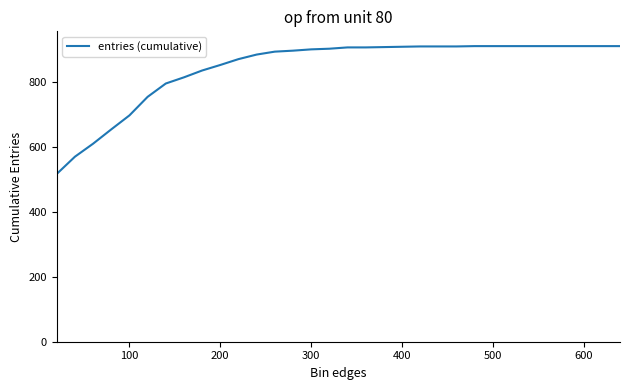

What is the minimum value shown in the chart?

516